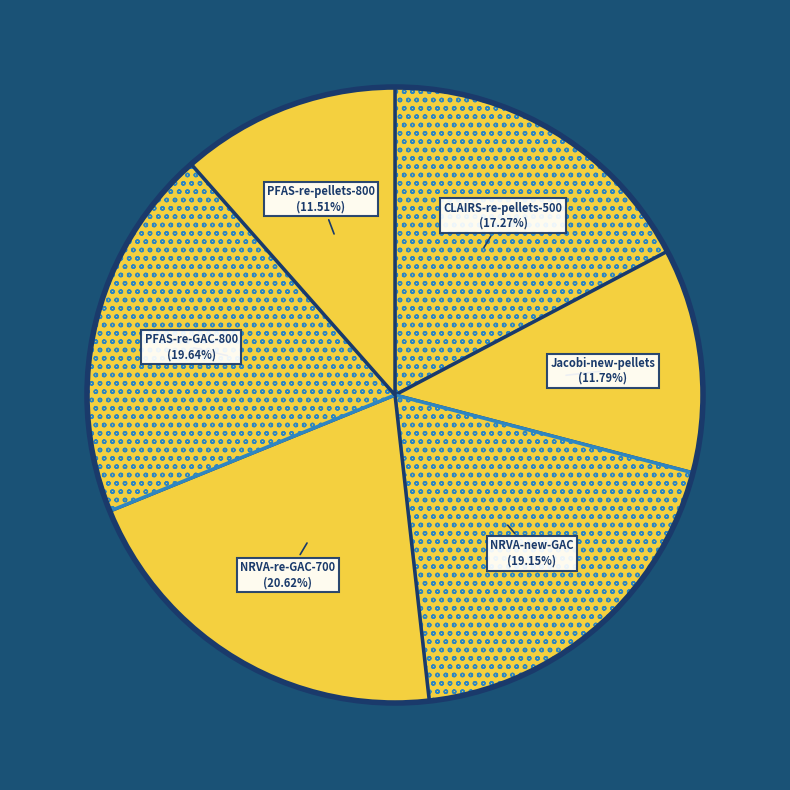

Does any single category account for the majority?

No